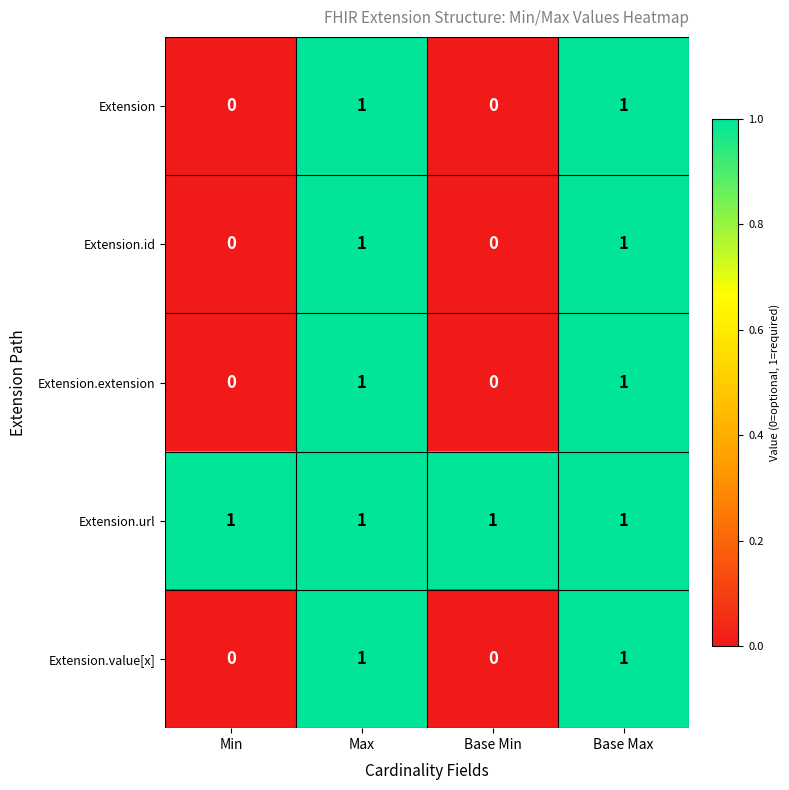

The value of Extension.value[x] at Base Max is 1. True or false?

True